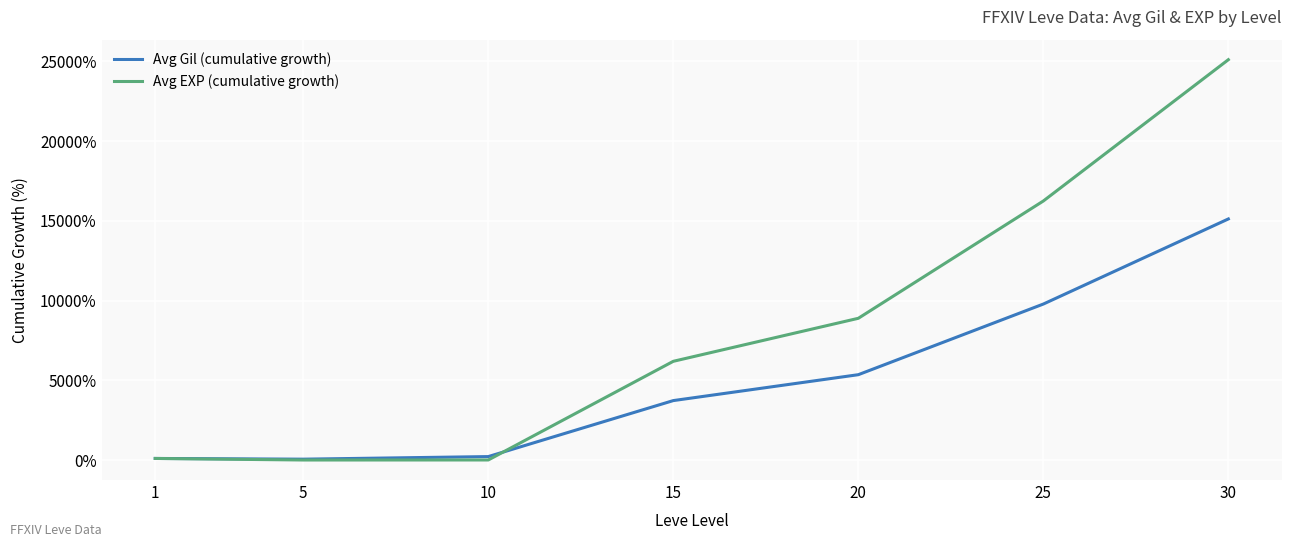

What is the highest value of the Avg Gil (cumulative growth) series?

15114.3